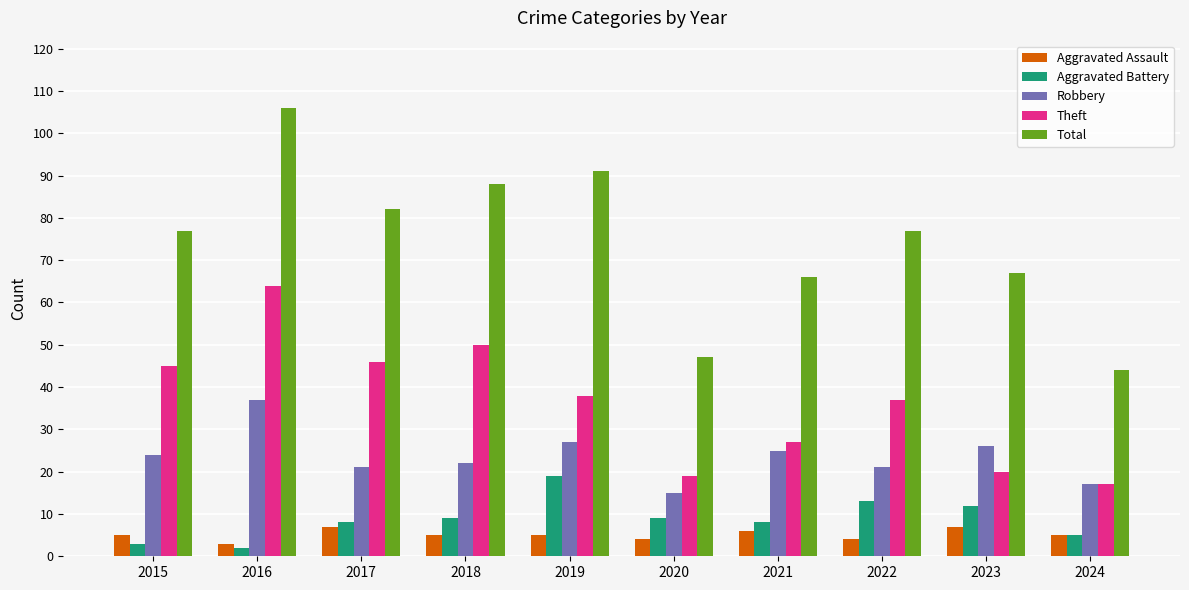

What is the total value across all series at 2020?

94